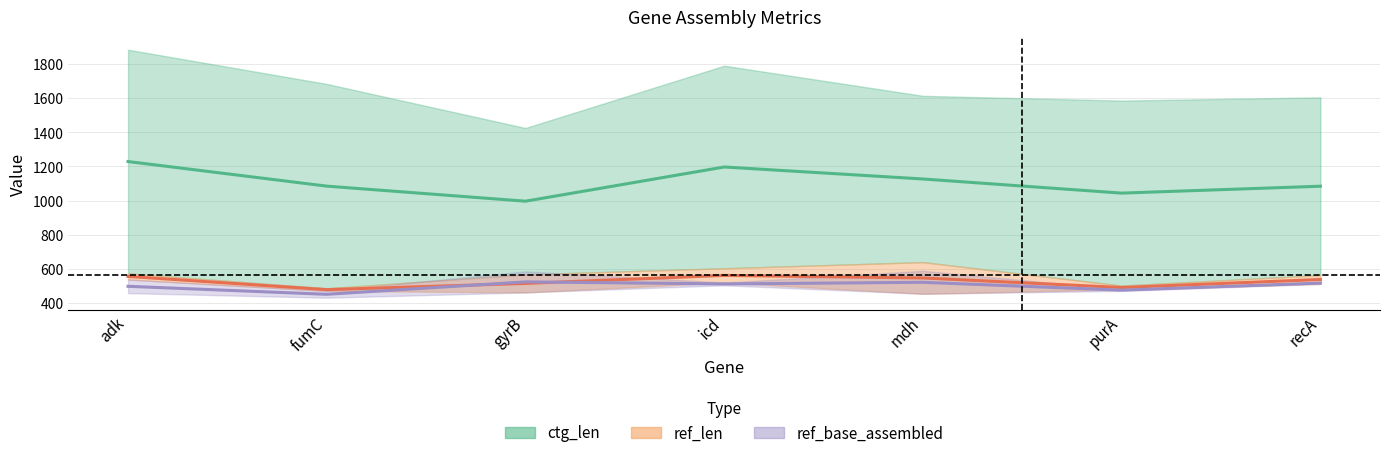

Between gyrB and recA, which series saw the biggest shift?

ctg_len midline